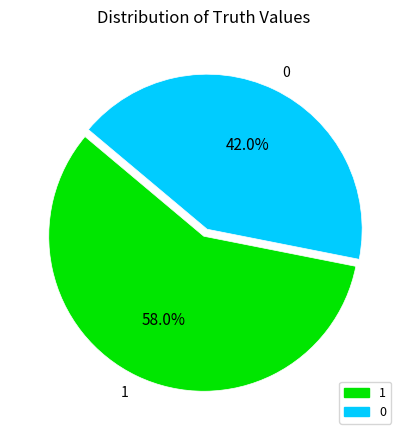

Does 1 account for over 50% of the chart?

Yes